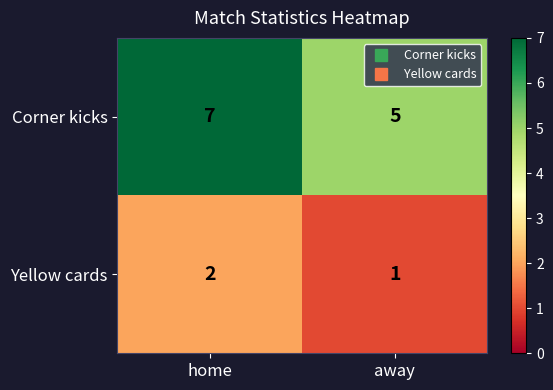

The value of Yellow cards at home is 2. True or false?

True